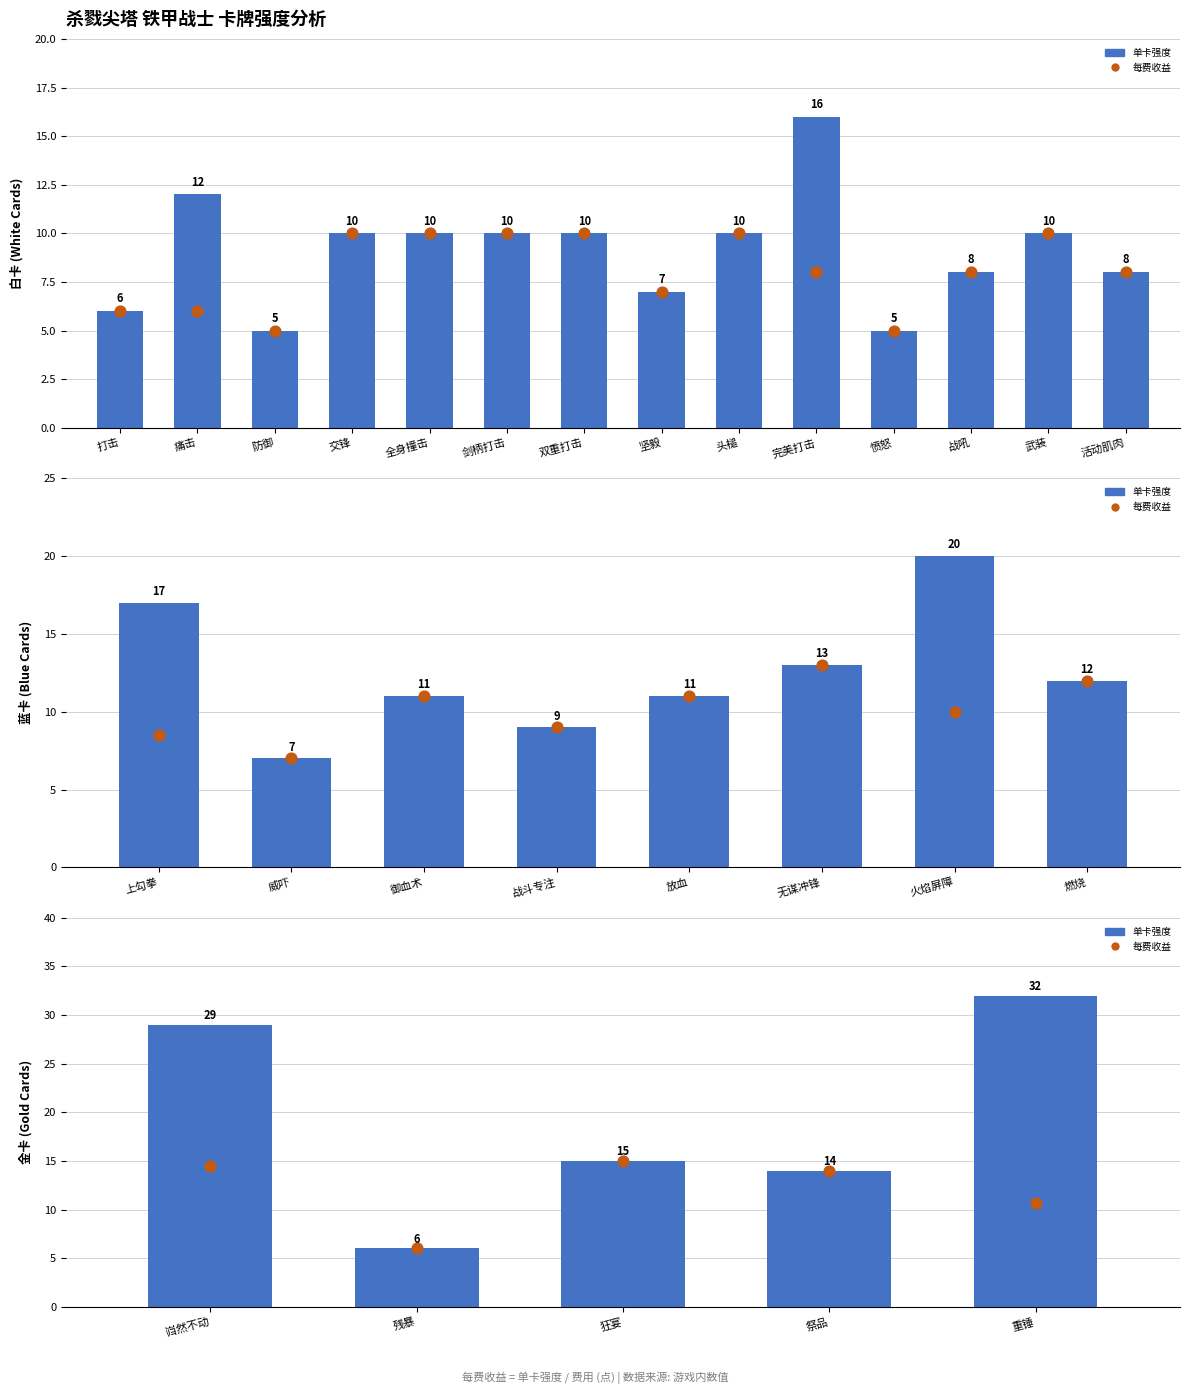

Which series reaches the maximum Y coordinate?

单卡强度